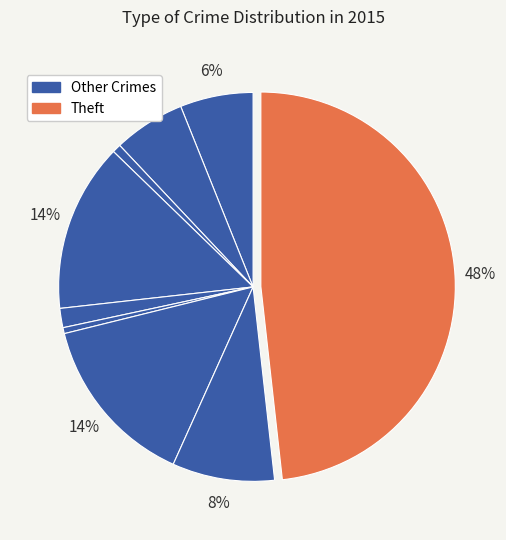

How many segments does this pie chart have?

9